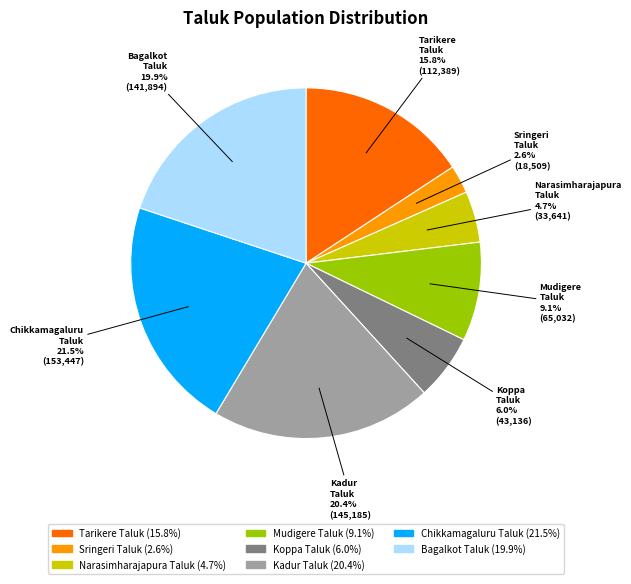

What percentage is the Tarikere Taluk slice, to the nearest percent?

16%